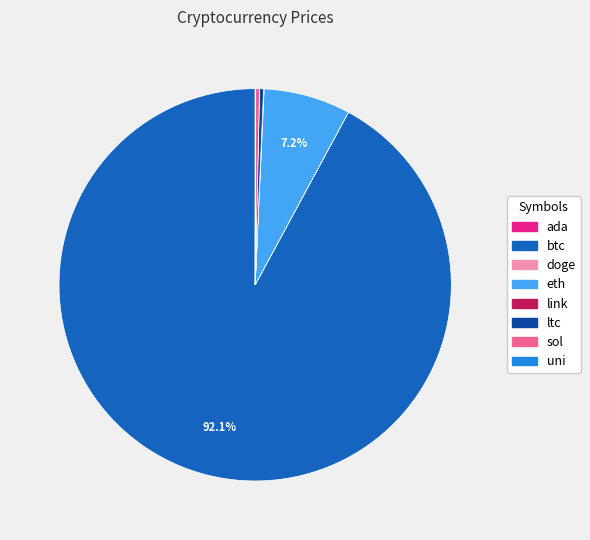

What is the majority slice?

btc